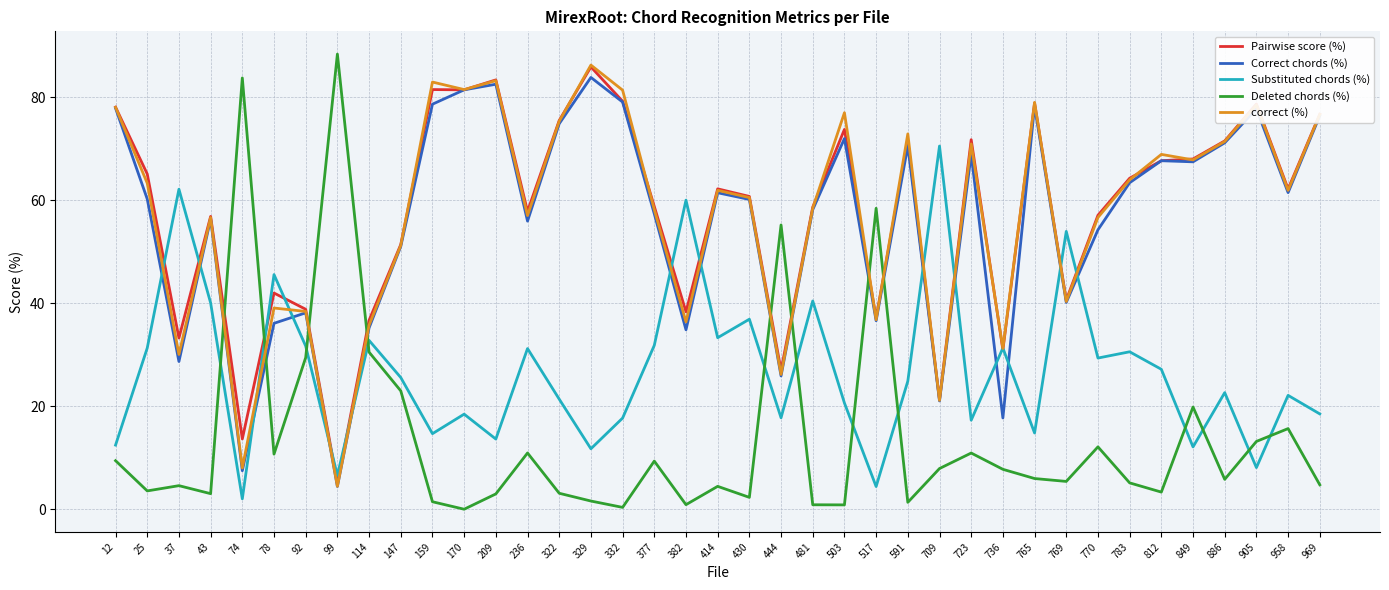

At which category does Pairwise score (%) reach its first local valley?

37